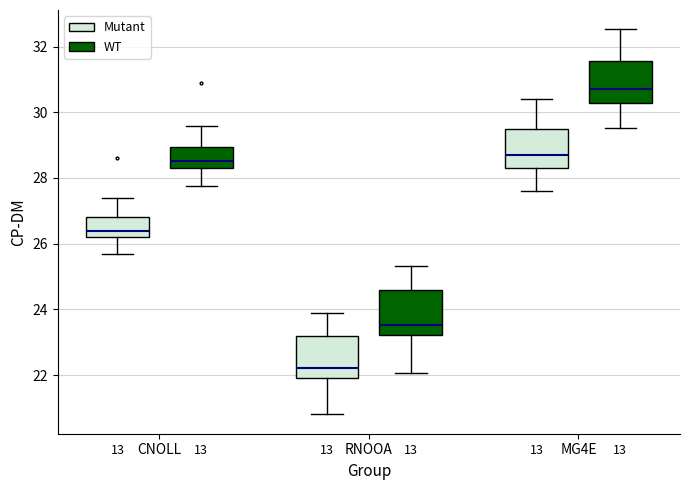

Where is the lower edge of the box for MG4E (WT) on the y-axis? The values are not printed on the chart, so give them approximately, as read against the axis.

30.2